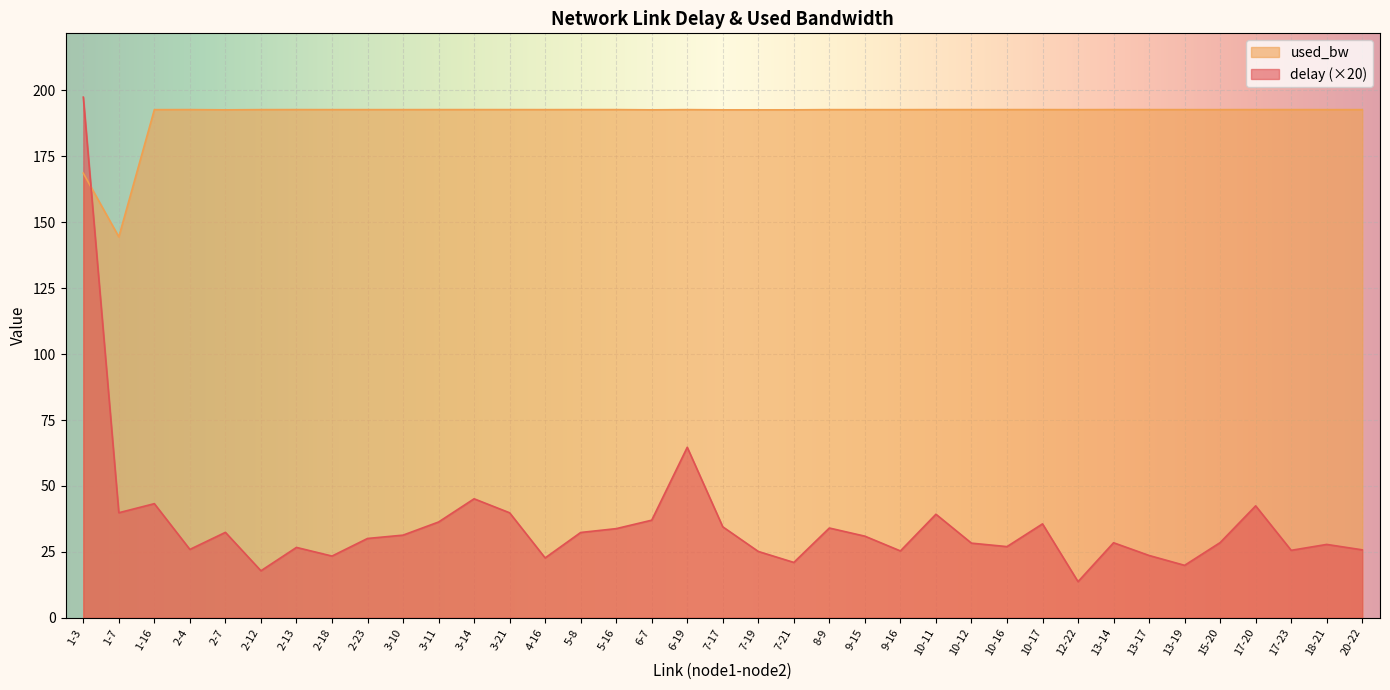

What position from the left is 12-22?

29